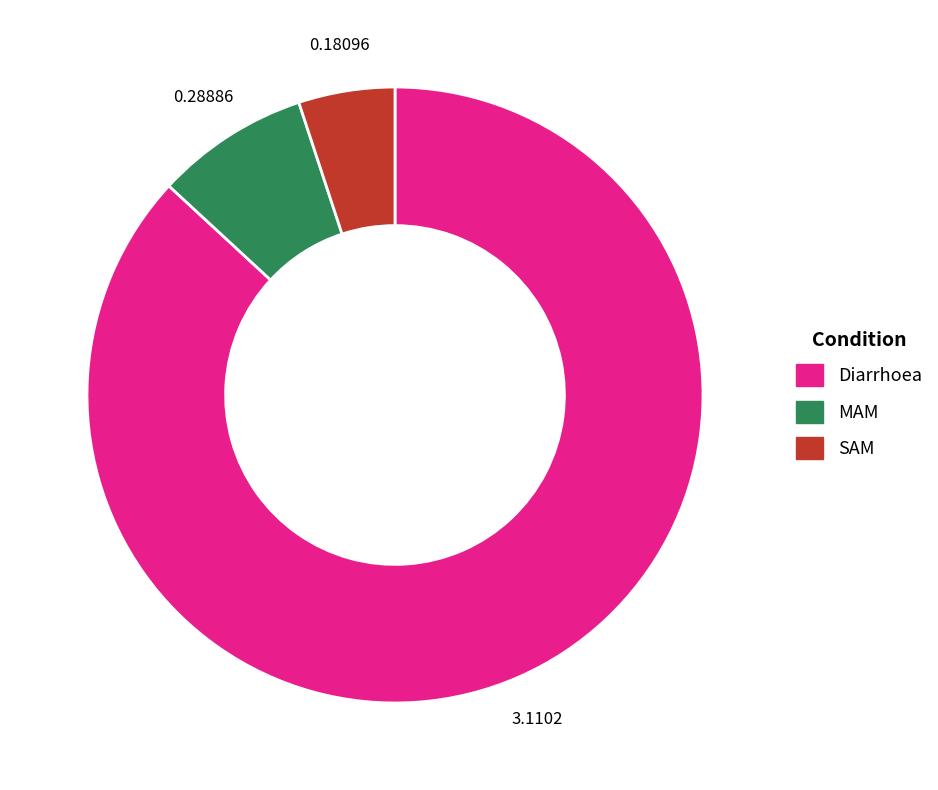

Does Diarrhoea account for over 50% of the chart?

Yes